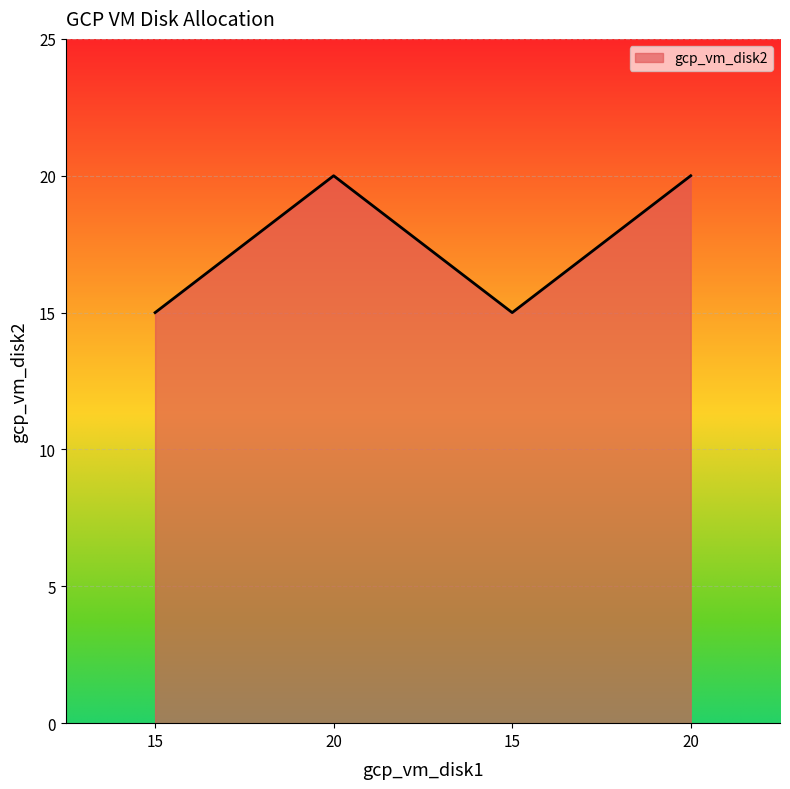

List the labels in order of value, largest first.

20, 20, 15, 15